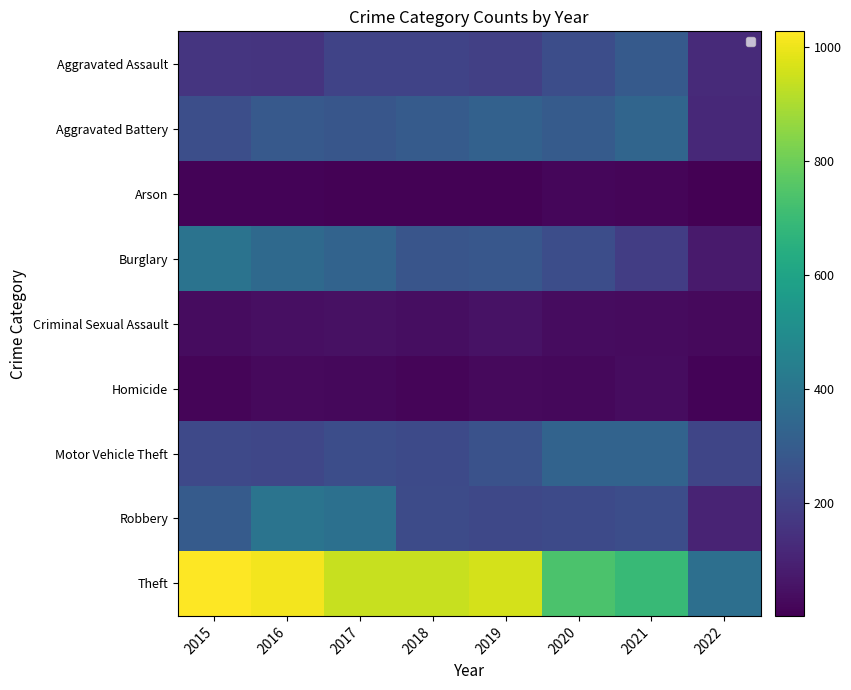

At which category is the sum across all series the highest?

2016